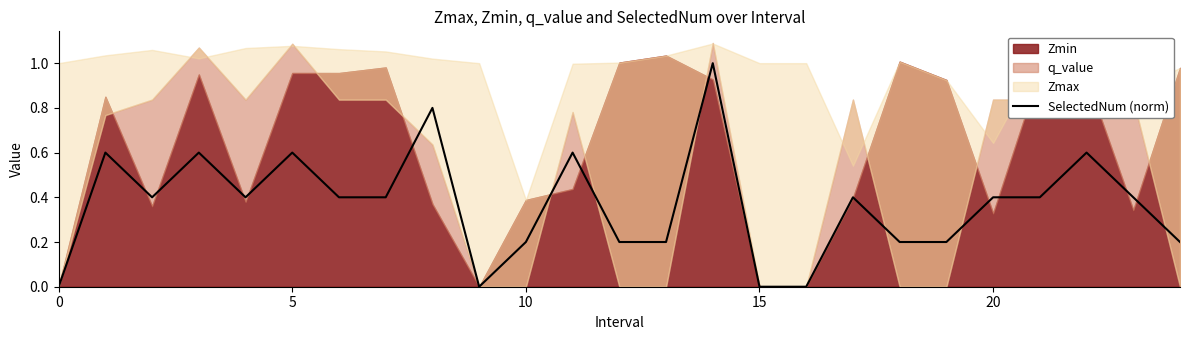

What is the maximum value for SelectedNum (norm)?

1.0